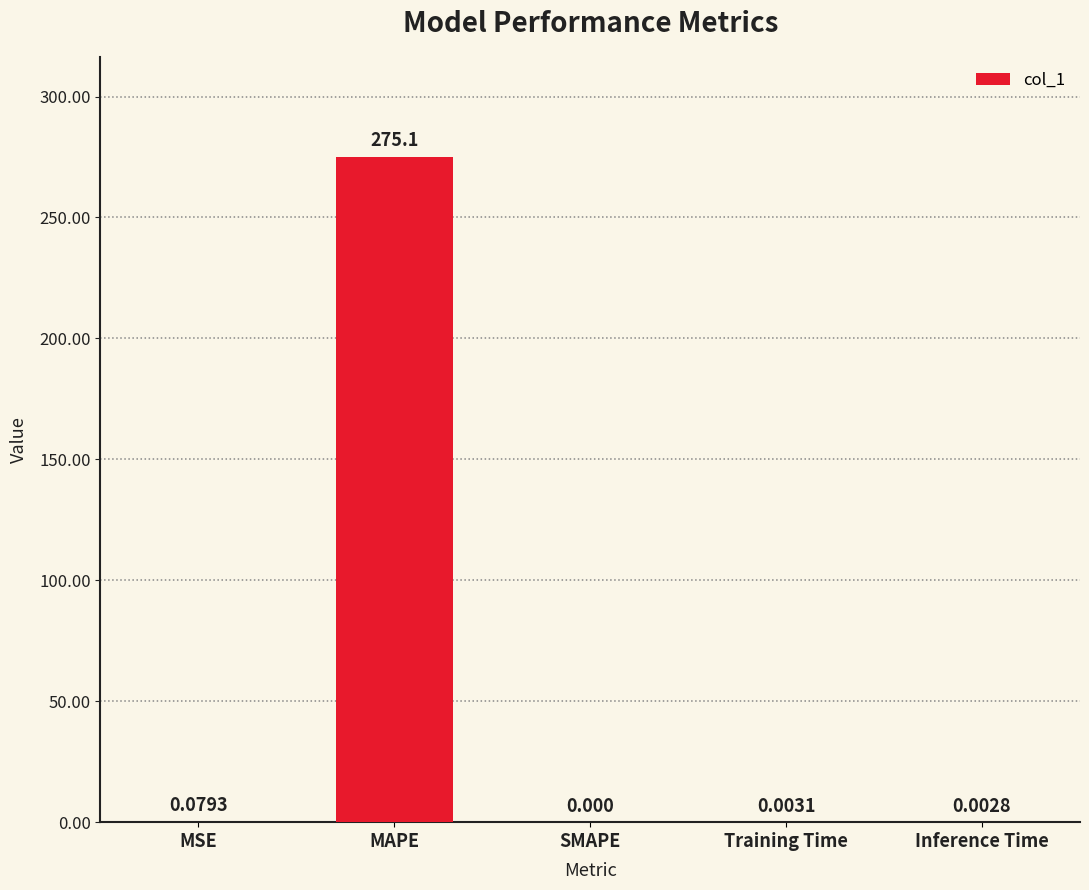

What is the greatest value displayed?

275.1